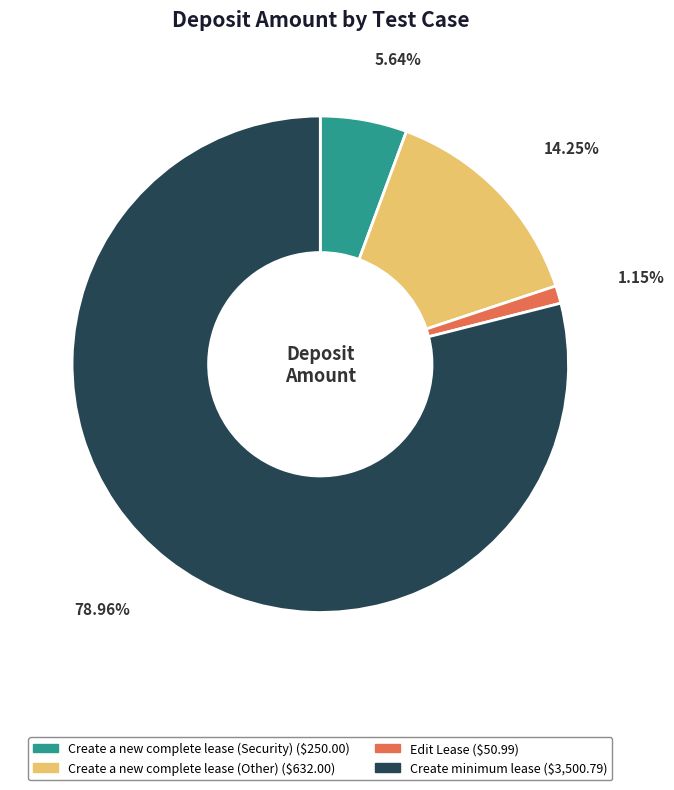

Which category has the smallest portion of the pie?

Edit Lease